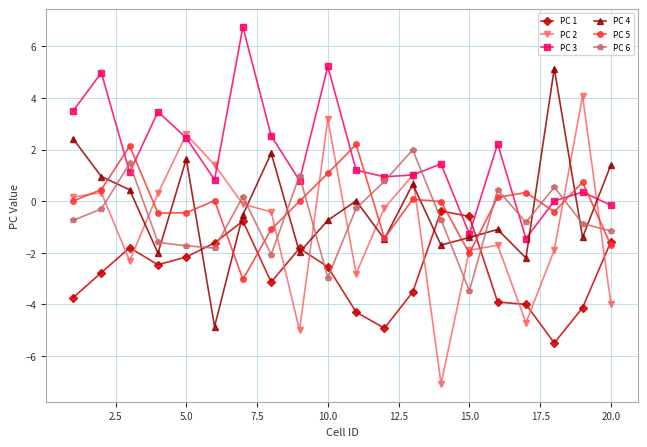

What are all the series names shown in the legend?

PC 1, PC 2, PC 3, PC 4, PC 5, PC 6